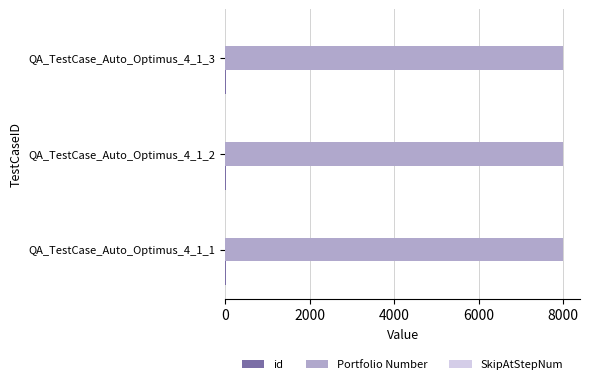

Is it true that Portfolio Number equals 14303 at QA_TestCase_Auto_Optimus_4_1_1?

False